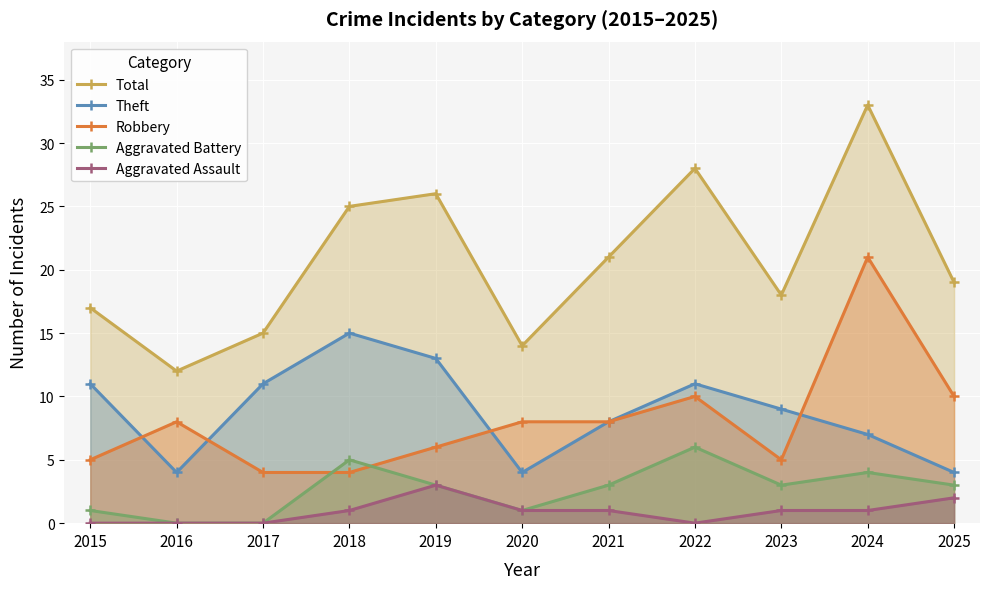

What is the value of the Aggravated Assault point at the 6th from the left?

1